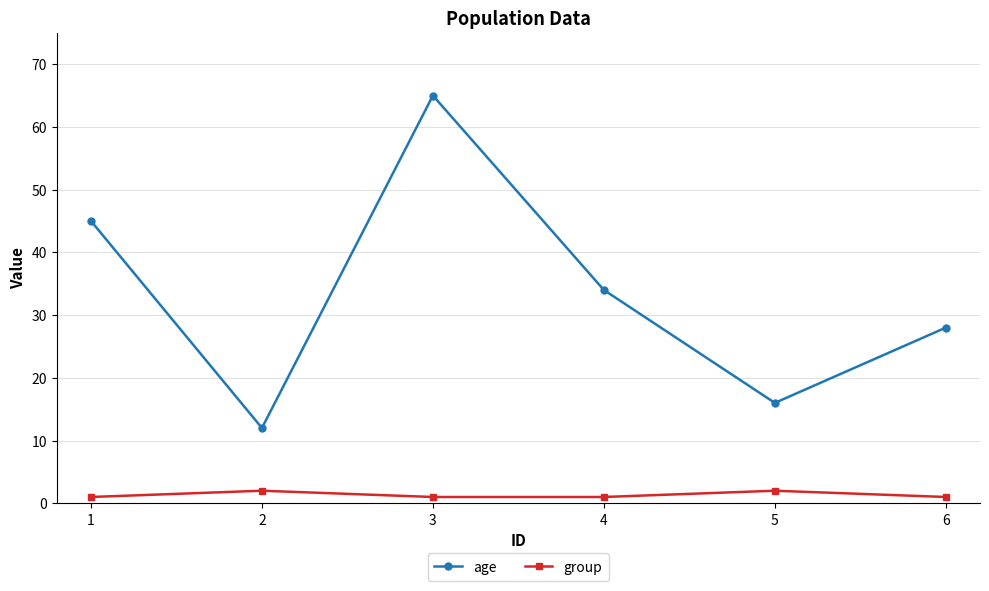

What is the lowest value of the group series?

1